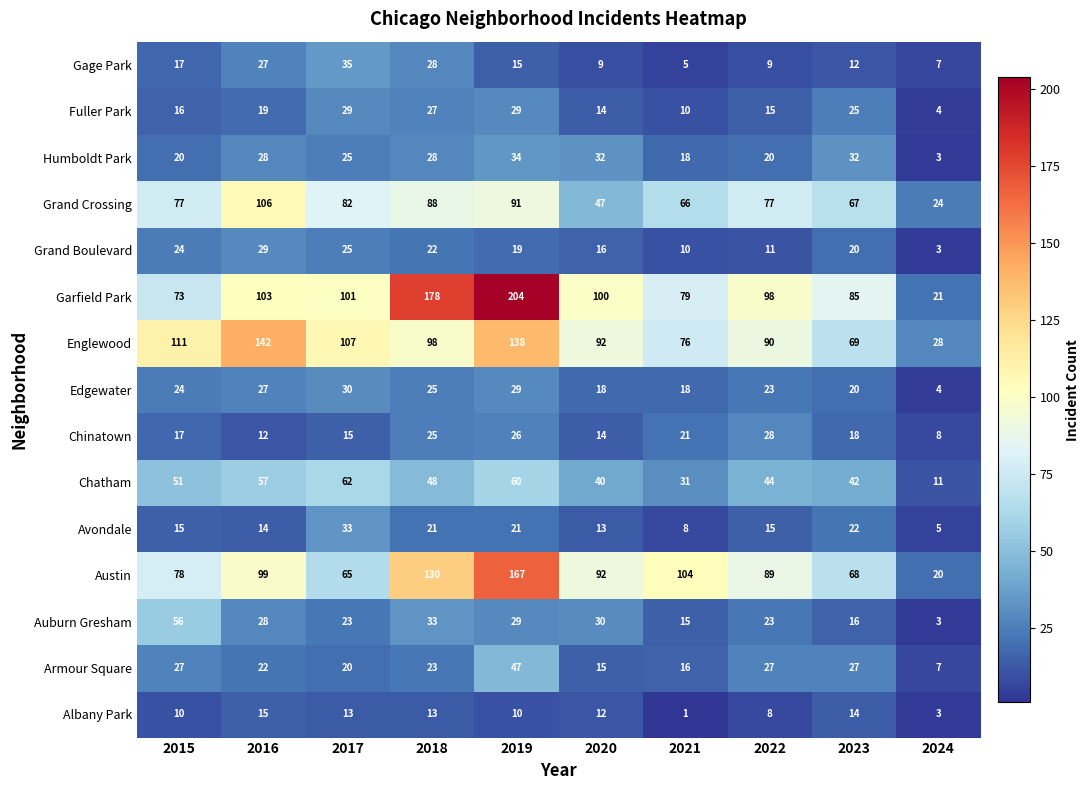

The value of Englewood at 2024 is 50. True or false?

False